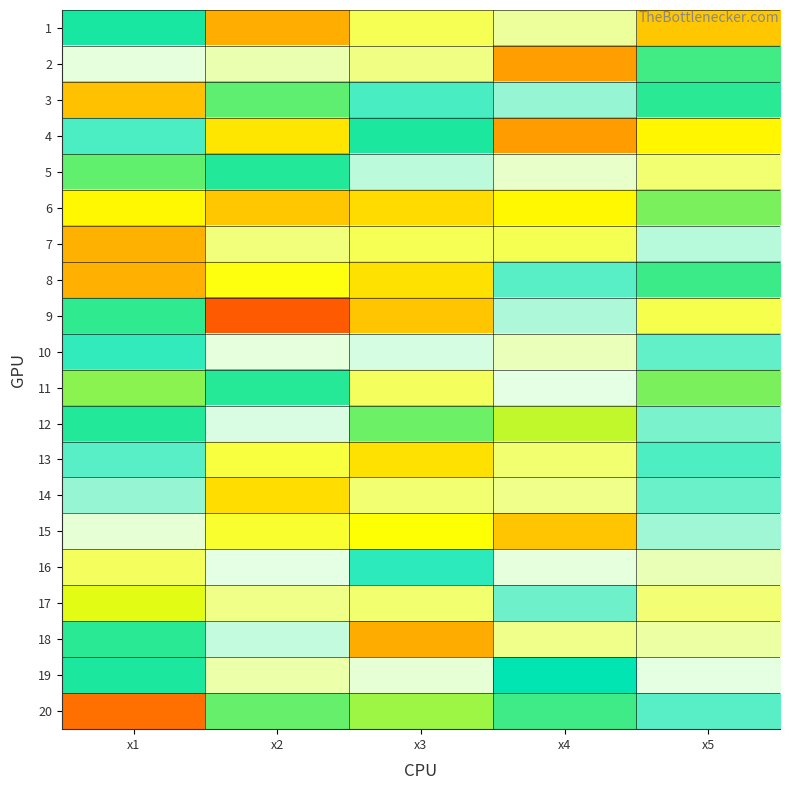

Reading left to right, extract all data points from this chart.

1: x1=7.0	x2=2.4	x3=4.1	x4=4.6	x5=2.7
2: x1=5.1	x2=4.7	x3=4.4	x4=2.1	x5=7.3
3: x1=2.6	x2=7.5	x3=6.3	x4=5.7	x5=7.1
4: x1=6.3	x2=3.1	x3=7.0	x4=2.1	x5=3.3
5: x1=7.5	x2=7.1	x3=5.5	x4=4.9	x5=4.3
6: x1=8.6	x2=2.7	x3=9.0	x4=3.3	x5=7.7
7: x1=9.4	x2=4.4	x3=4.1	x4=4.0	x5=5.5
8: x1=2.4	x2=3.5	x3=3.0	x4=6.2	x5=7.3
9: x1=7.2	x2=10.5	x3=9.2	x4=5.6	x5=4.0
10: x1=6.5	x2=5.1	x3=5.3	x4=4.8	x5=6.1
11: x1=7.8	x2=7.1	x3=4.1	x4=5.1	x5=7.7
12: x1=7.1	x2=5.2	x3=7.6	x4=8.1	x5=6.0
13: x1=6.2	x2=3.9	x3=3.0	x4=4.3	x5=6.3
14: x1=5.7	x2=8.9	x3=4.3	x4=4.5	x5=6.1
15: x1=5.0	x2=3.8	x3=3.4	x4=2.7	x5=5.7
16: x1=4.1	x2=5.2	x3=6.5	x4=5.1	x5=4.8
17: x1=8.4	x2=4.4	x3=4.3	x4=6.0	x5=4.3
18: x1=7.1	x2=5.4	x3=2.3	x4=4.5	x5=4.6
19: x1=7.0	x2=4.7	x3=5.0	x4=6.8	x5=5.1
20: x1=10.2	x2=7.5	x3=7.9	x4=7.3	x5=6.2